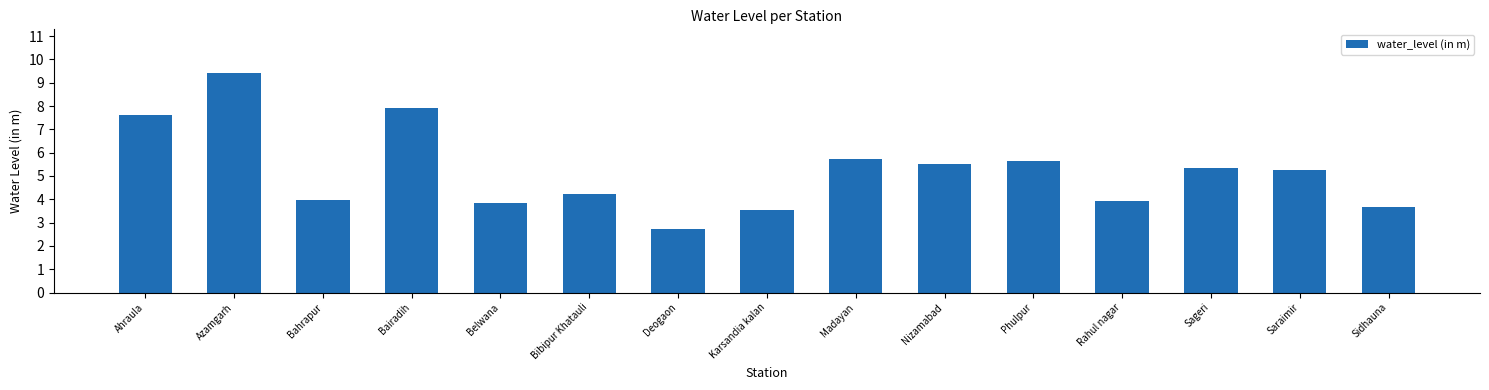

The chart shows a value of 4.2 at Bibipur Khatauli. True or false?

True